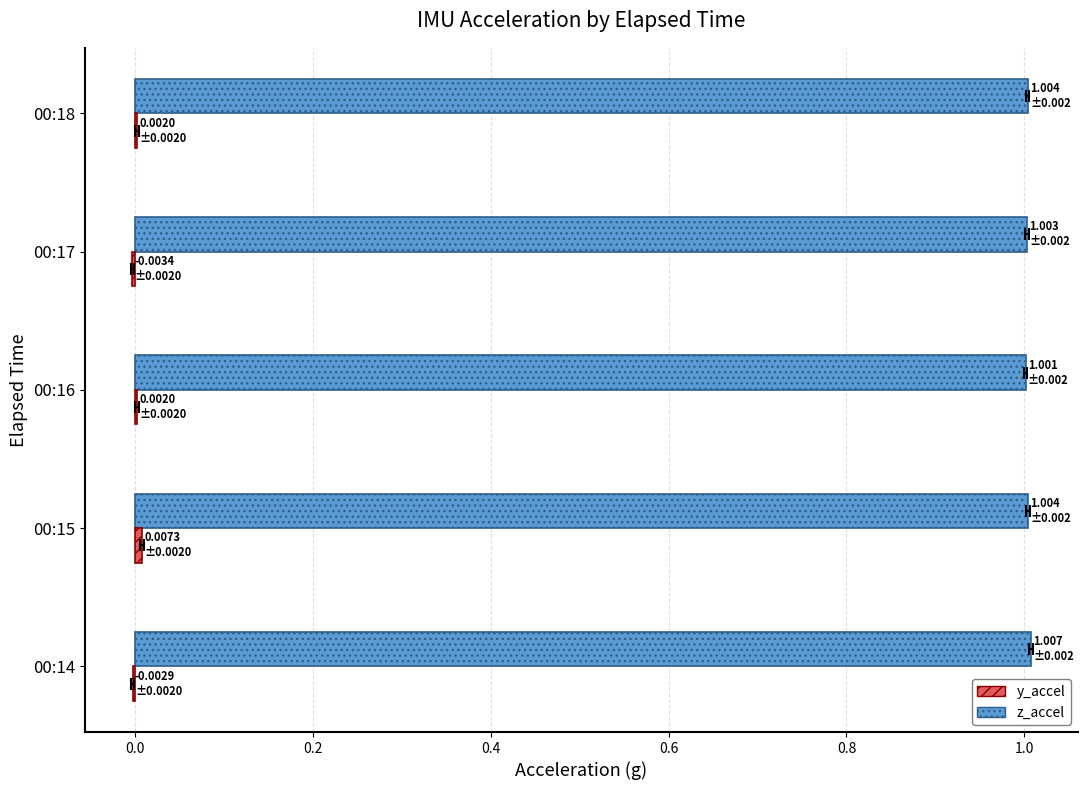

At how many categories does at least one series exceed 0?

5